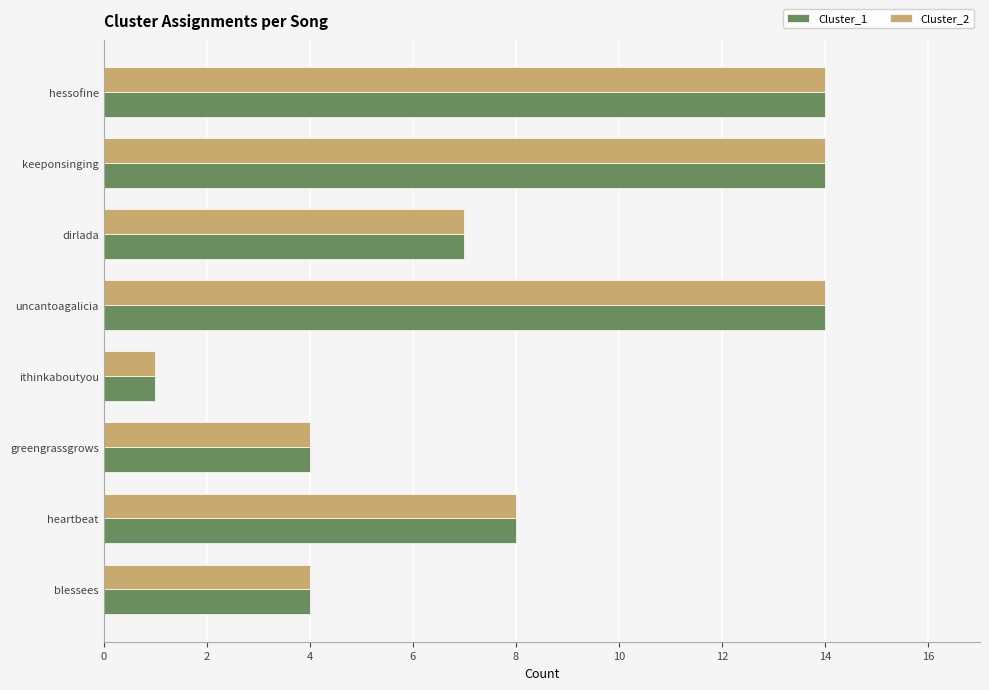

What is the difference between the maximum and minimum values in the Cluster_2 series?

13